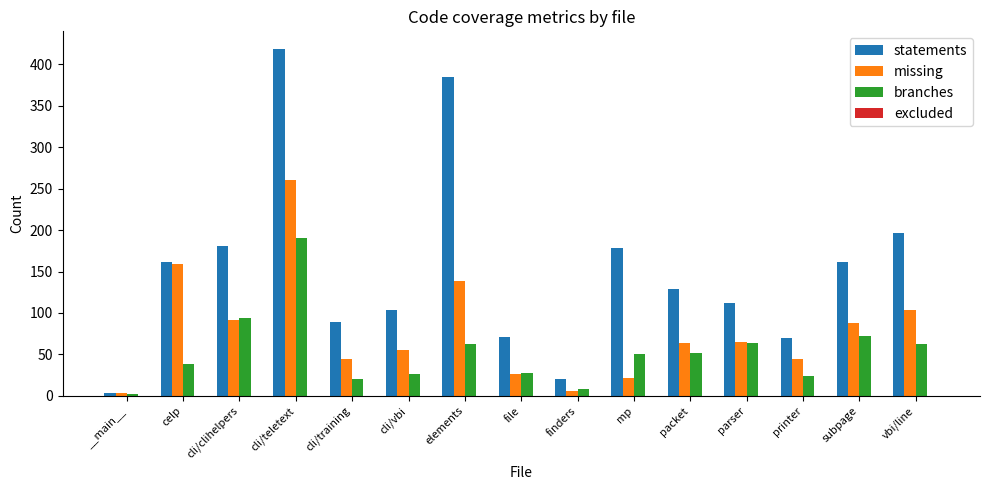

What is the difference between the highest and lowest values at printer?

46